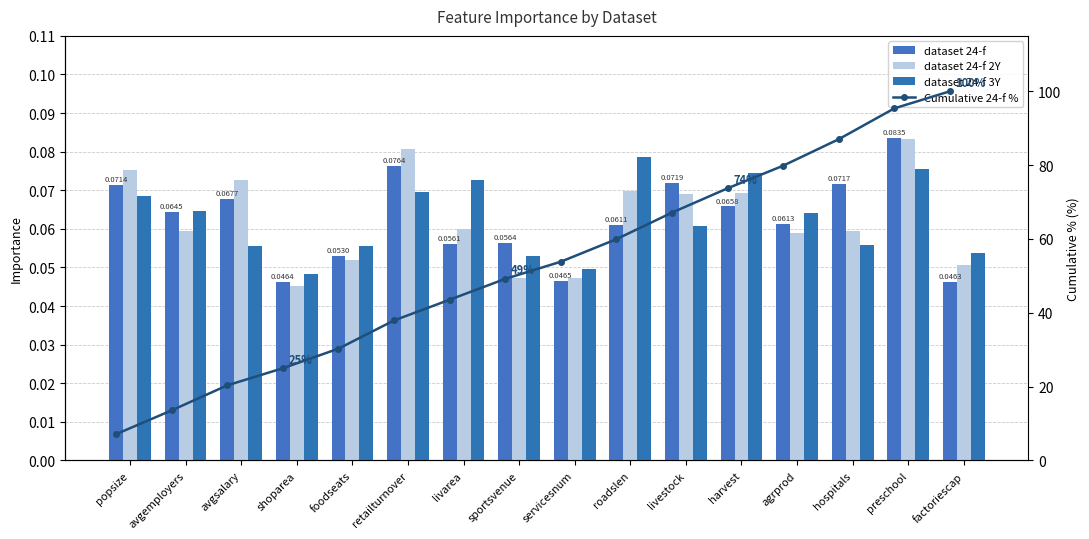

Rank the categories by dataset 24-f 2Y value from lowest to highest.

shoparea, sportsvenue, servicesnum, factoriescap, foodseats, agrprod, avgemployers, hospitals, livarea, livestock, harvest, roadslen, avgsalary, popsize, retailturnover, preschool